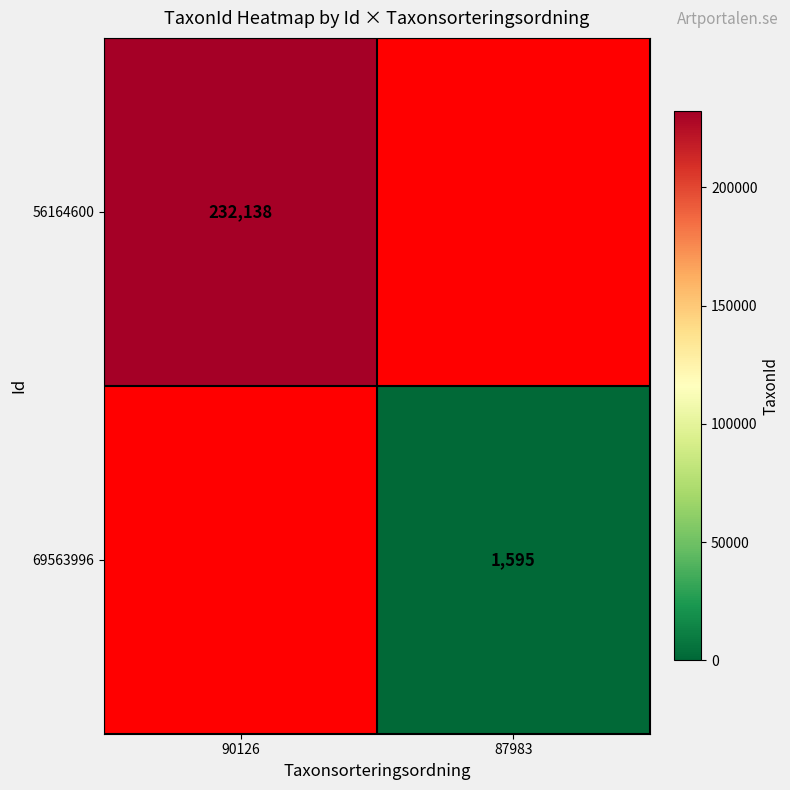

Is it true that 56164600 equals 232138 at 90126?

True